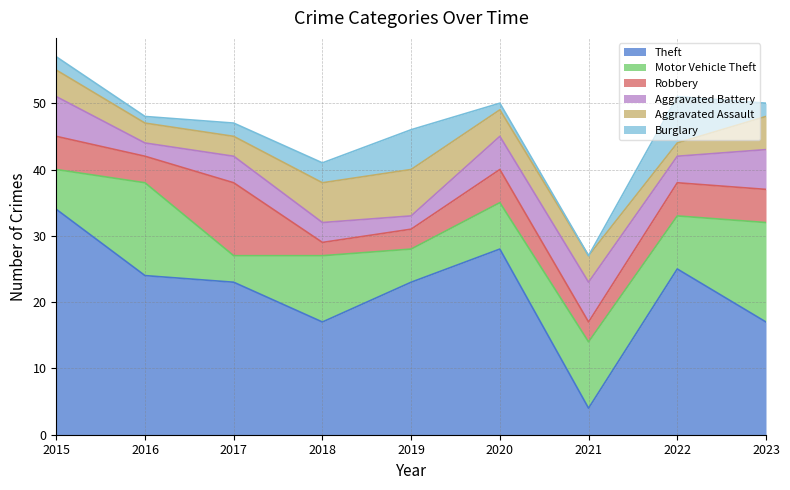

Is the value of Aggravated Battery at 2017 greater than the value of Burglary at 2023?

Yes